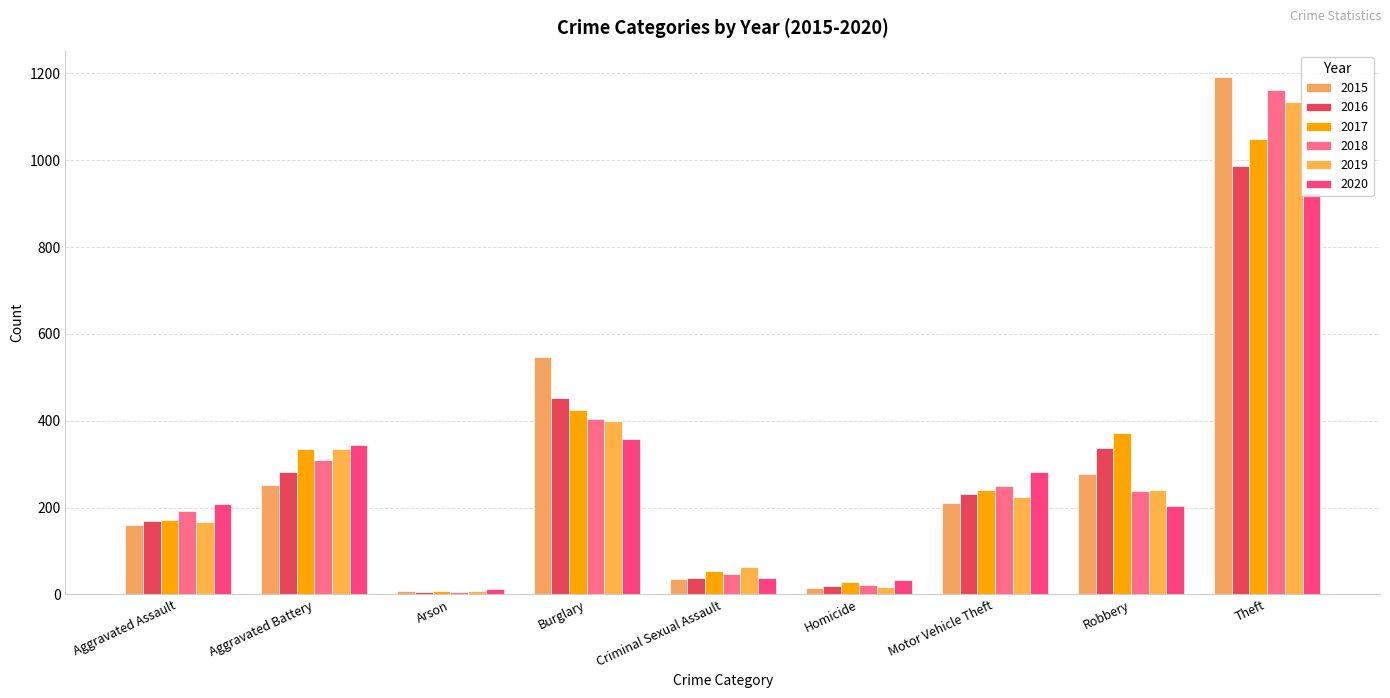

Are the bars grouped side by side (vs. stacked)?

Yes